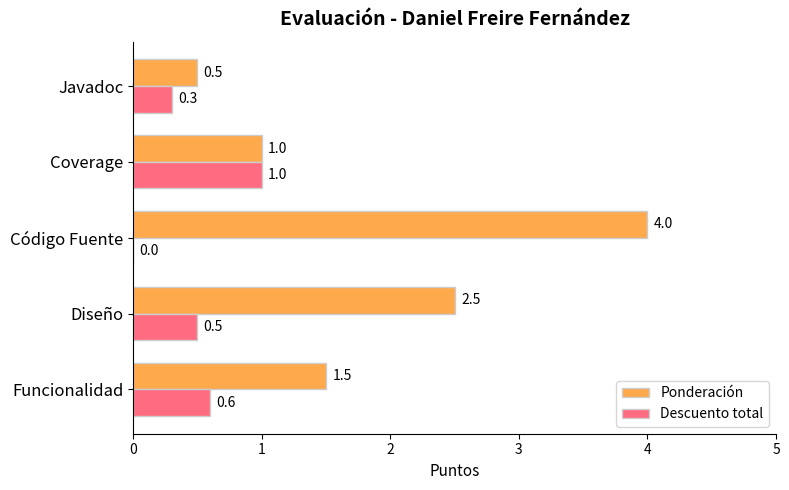

What is the total value across all series at Javadoc?

0.8